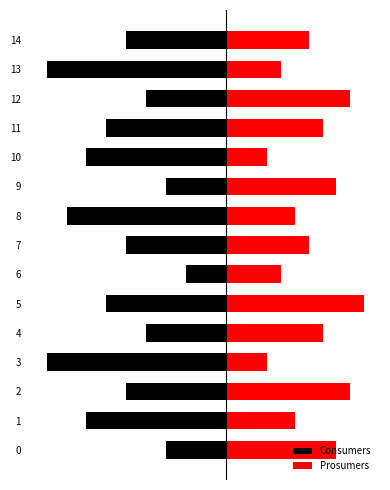

True or false: Prosumers has a value of 220.0 at 1.

True